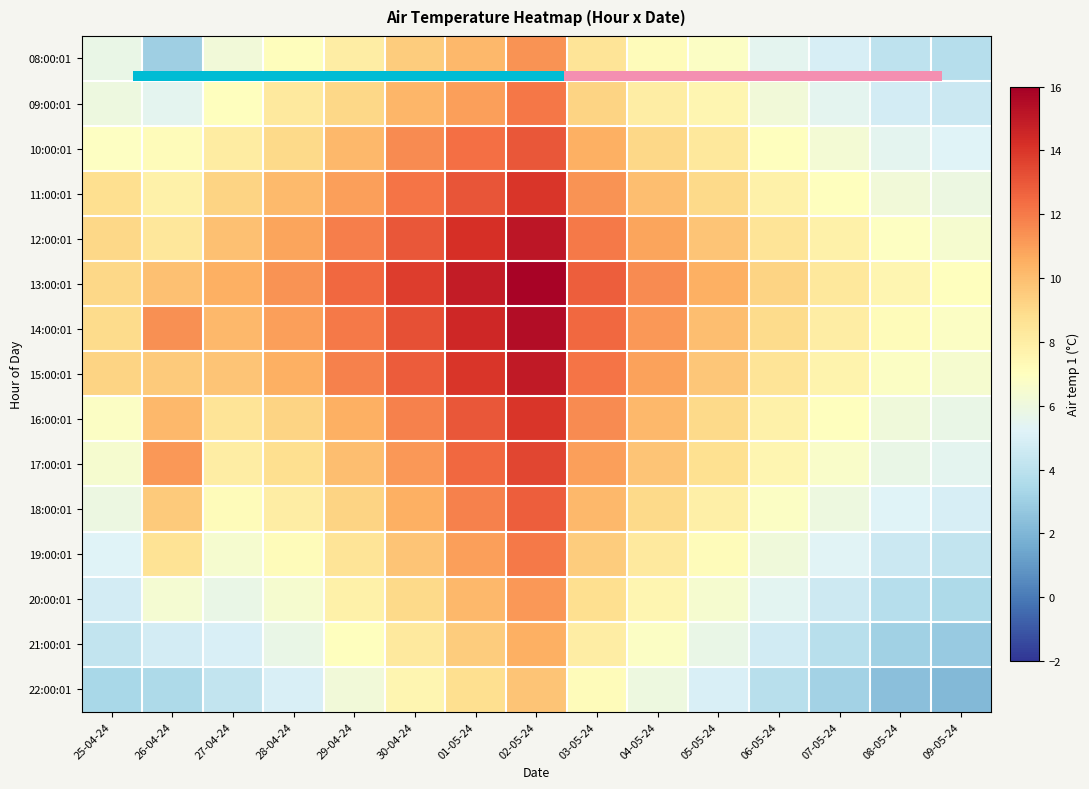

Which has a higher value, 28-04-24 or 09-05-24?

28-04-24